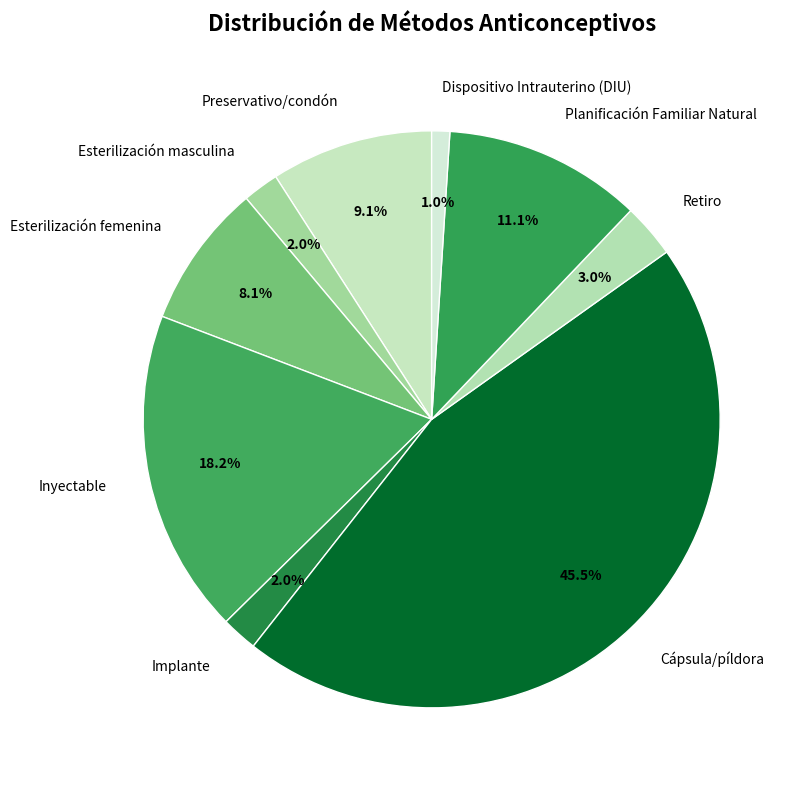

To the nearest percent, what is the difference between the largest and smallest slice percentages?

44%